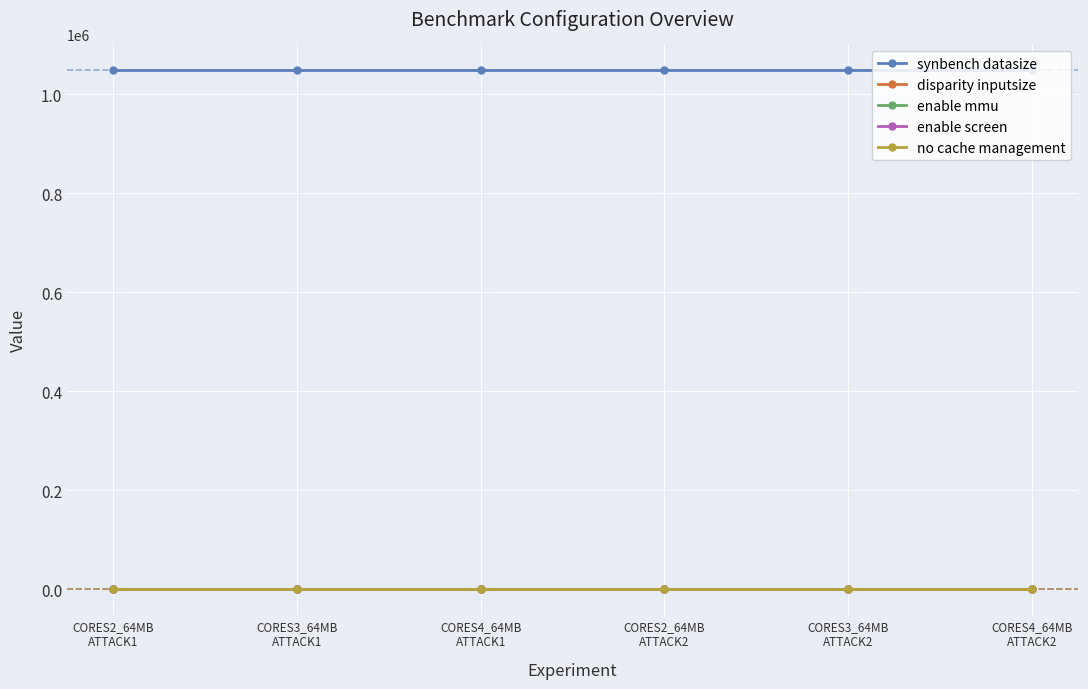

At which label is synbench datasize closest to 1048576?

CORES2_64MB
ATTACK1